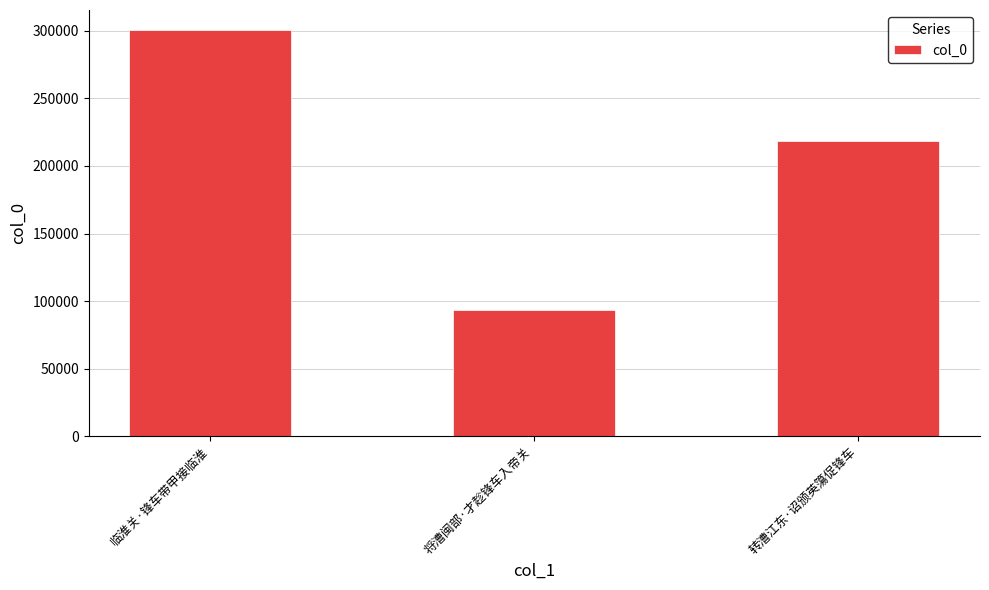

Which label corresponds to the smallest value in the chart?

将漕闽部·才趁锋车入帝关